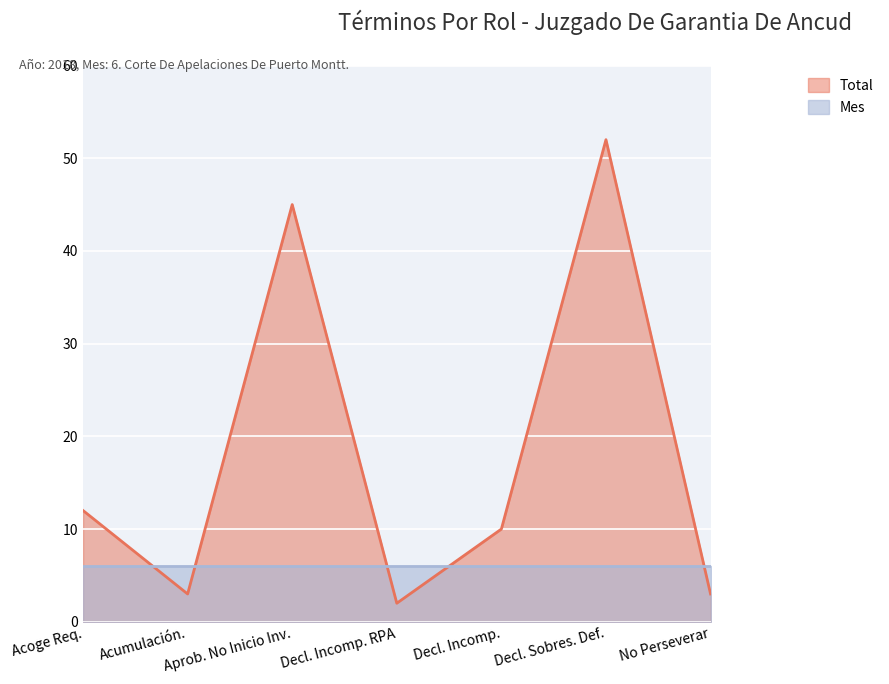

What is the sum of all values?

127